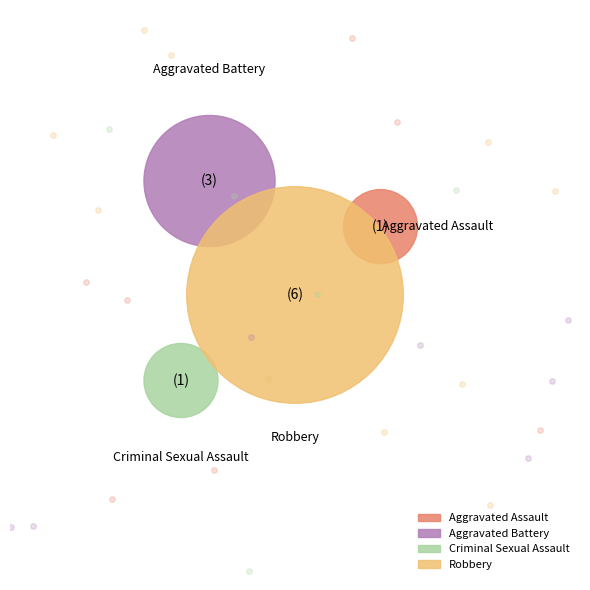

Which slice is the largest?

Robbery